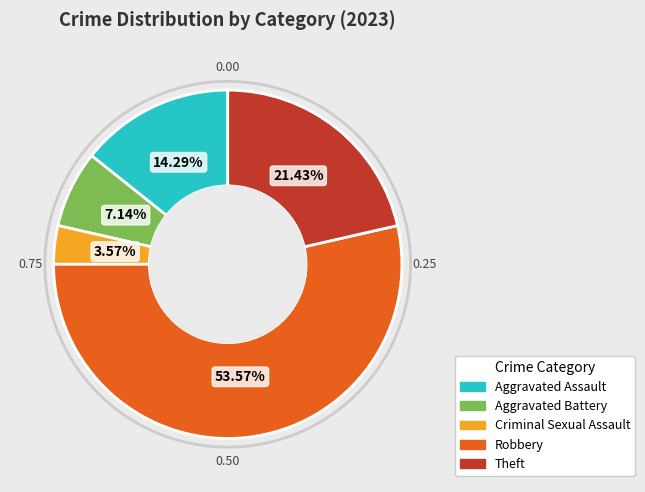

Is there a majority slice in this chart?

Yes